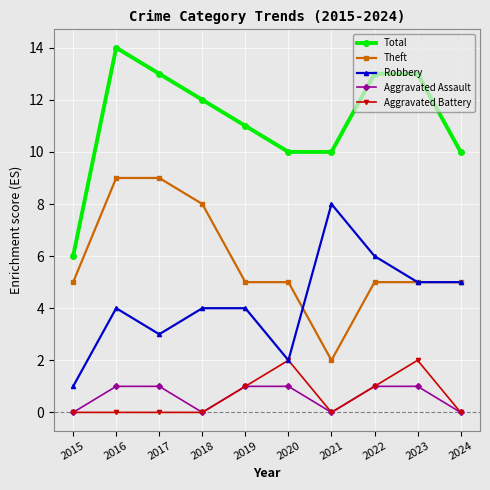

Is it true that Theft equals 12 at 2017?

False